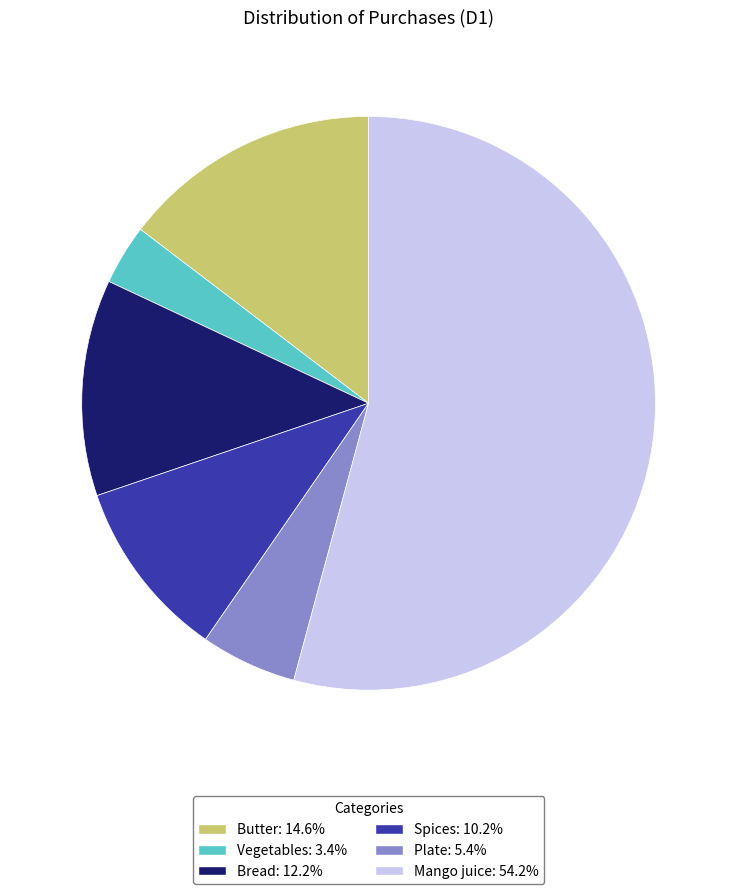

Approximately how many times larger is the value at Mango juice: 54.2% compared to Plate: 5.4%?

10.0